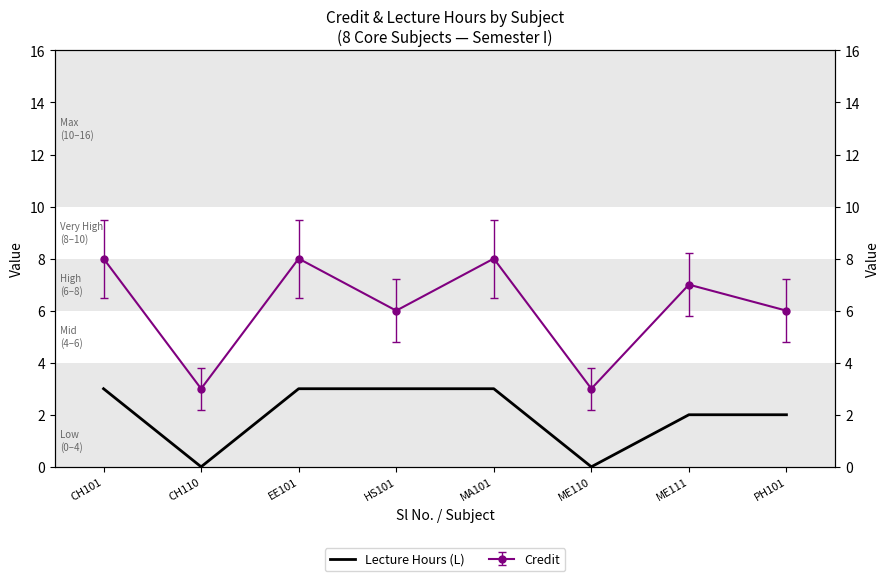

At which category does the chart reach its peak across all series?

CH101